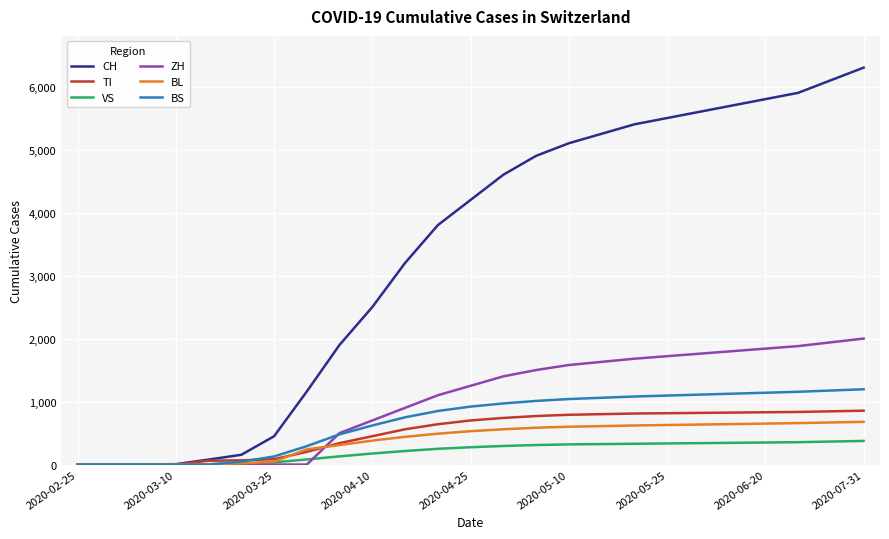

What is the greatest value displayed?

6300